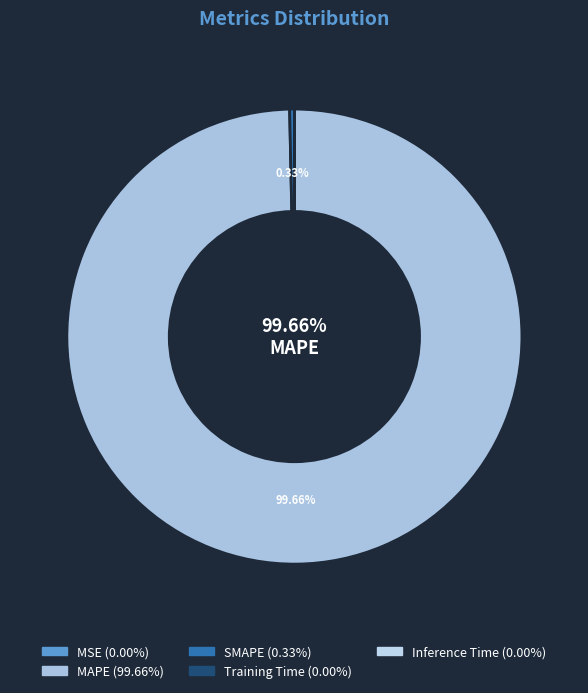

What is the largest slice in the pie chart?

MAPE